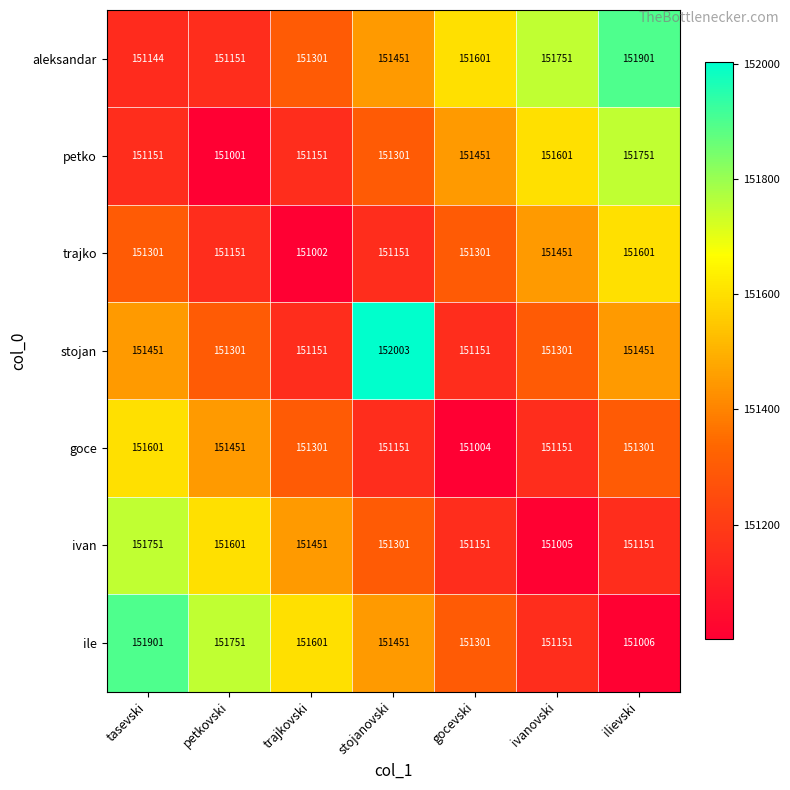

At how many categories does at least one series exceed 151127?

7